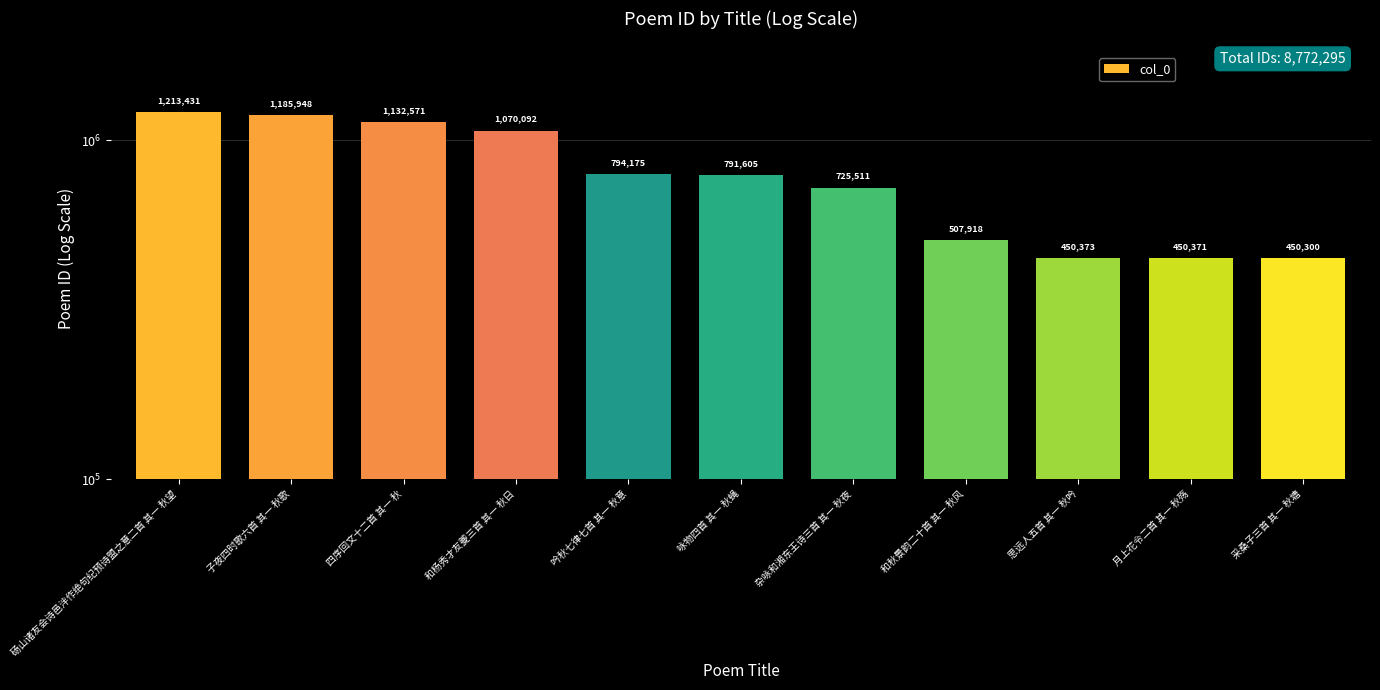

Is it true that the value at 砀山诸友会诗邑泮作绝句纪预诗盟之意二首 其一 秋望 is 767798?

False